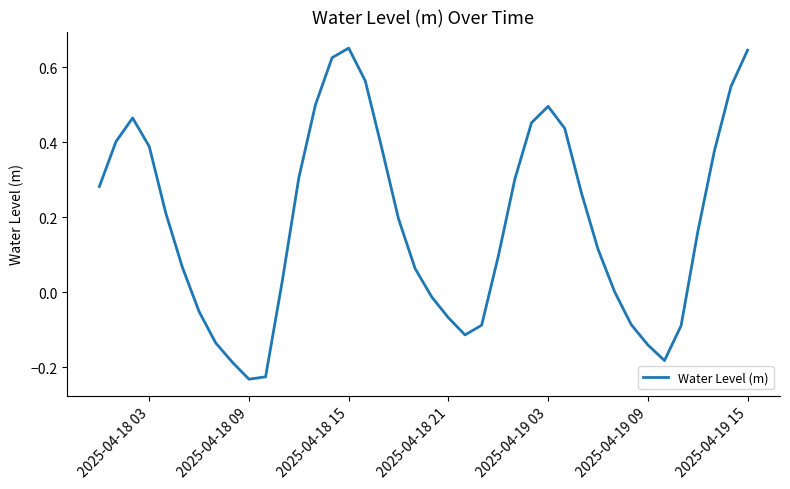

What is the difference between the maximum and minimum values?

0.9